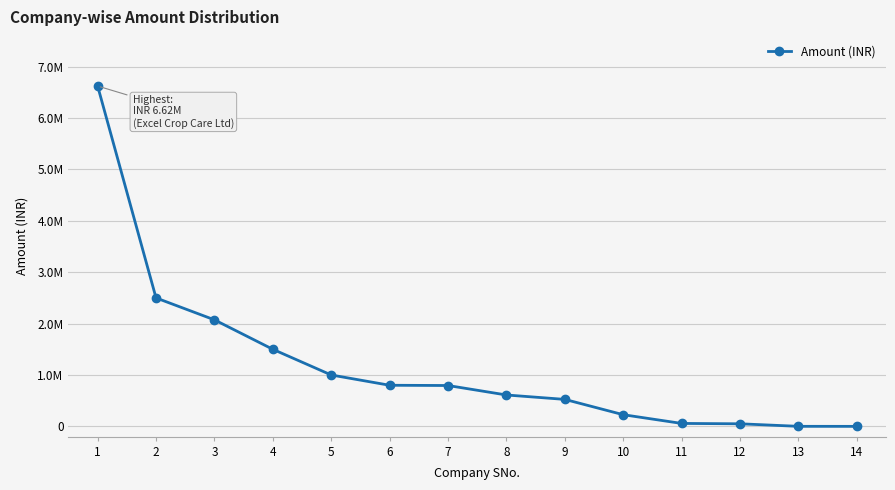

Is this an area chart (filled region under the line)?

No